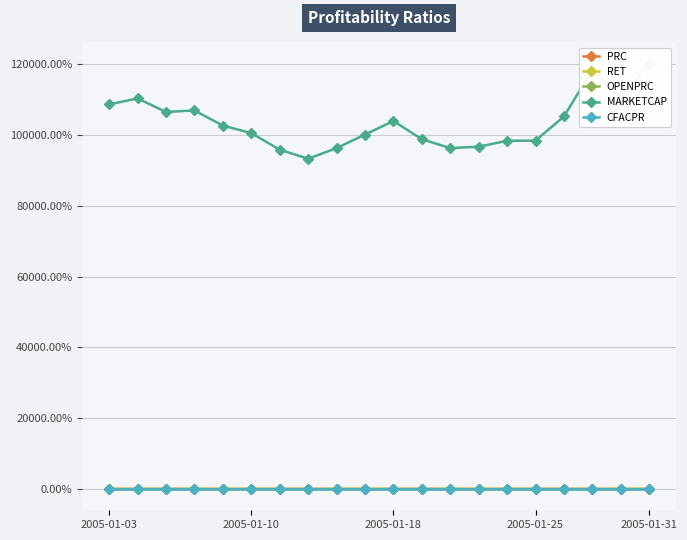

Between 5 and 7, which is larger?

5